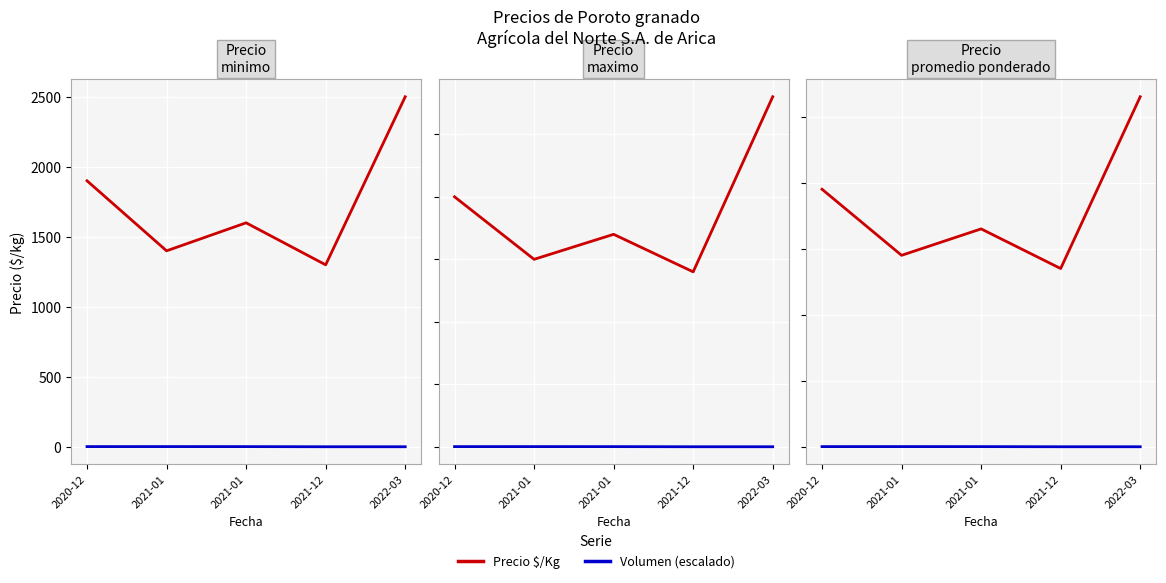

What is the total value across all series at 2021-01?

1402.5